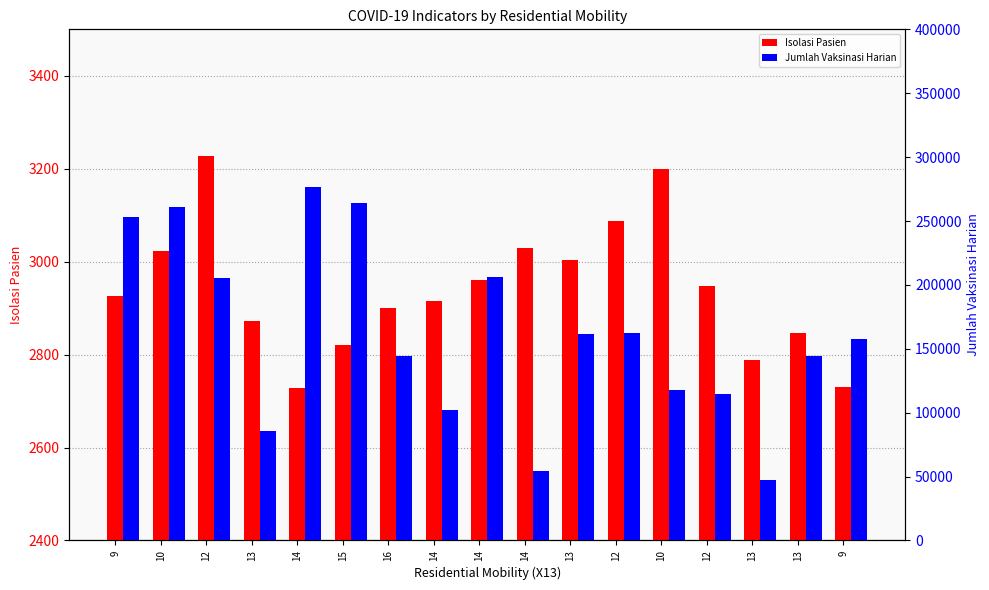

At 13, list the series in order from largest to smallest.

Jumlah Vaksinasi Harian, Isolasi Pasien